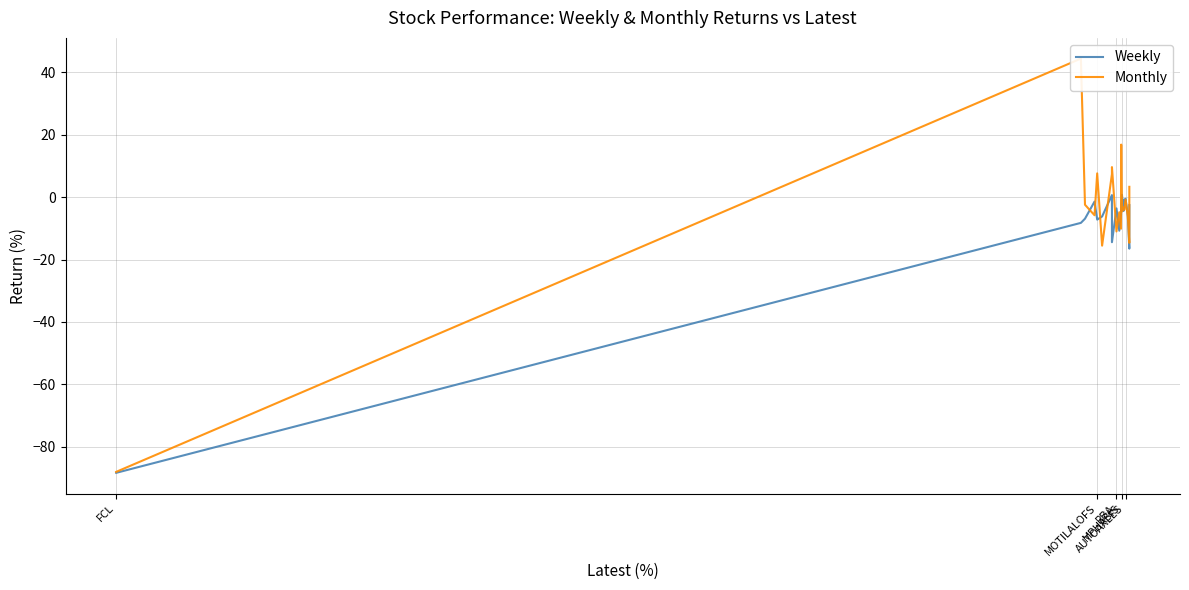

What are all the series names shown in the legend?

Weekly, Monthly